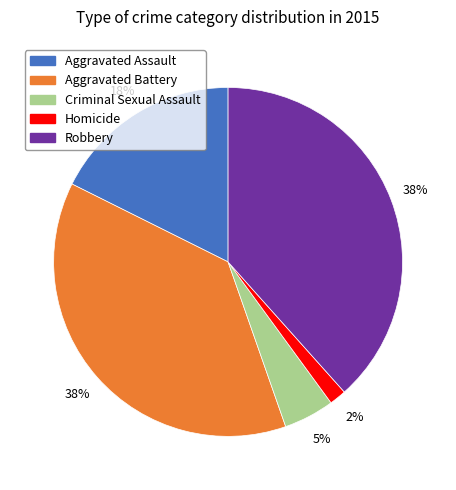

Which slice is the smallest?

Homicide